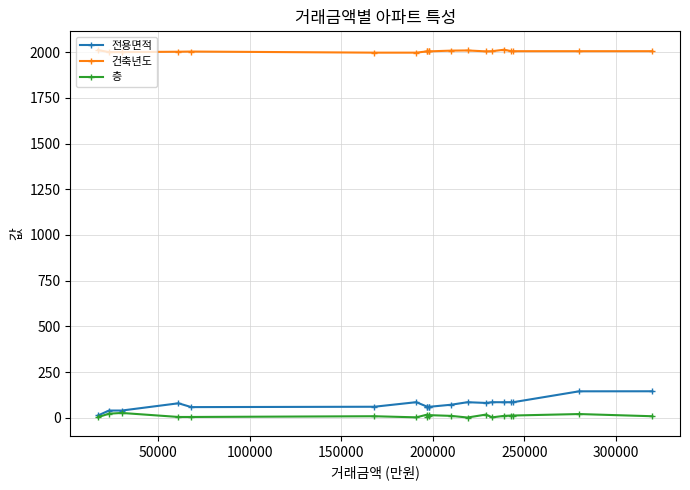

How many data points in 층 are less than 10?

10